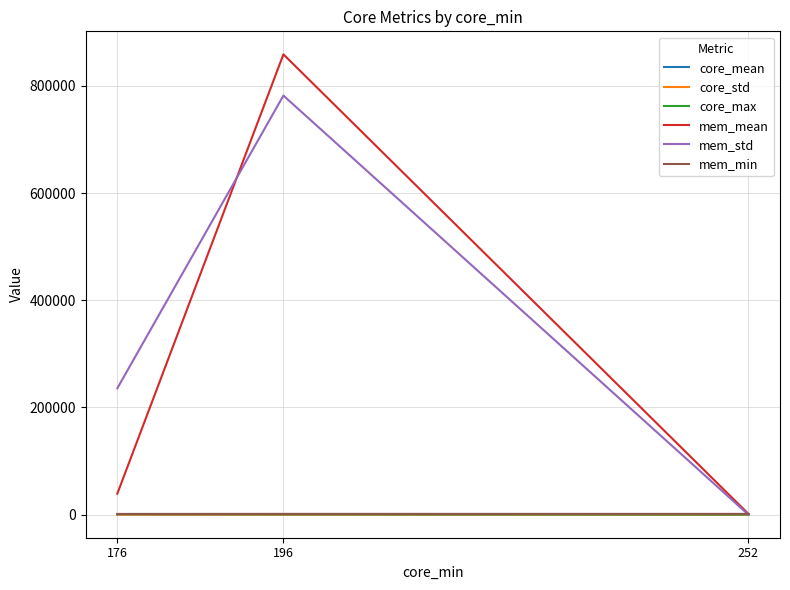

How many lines are shown in the chart?

6